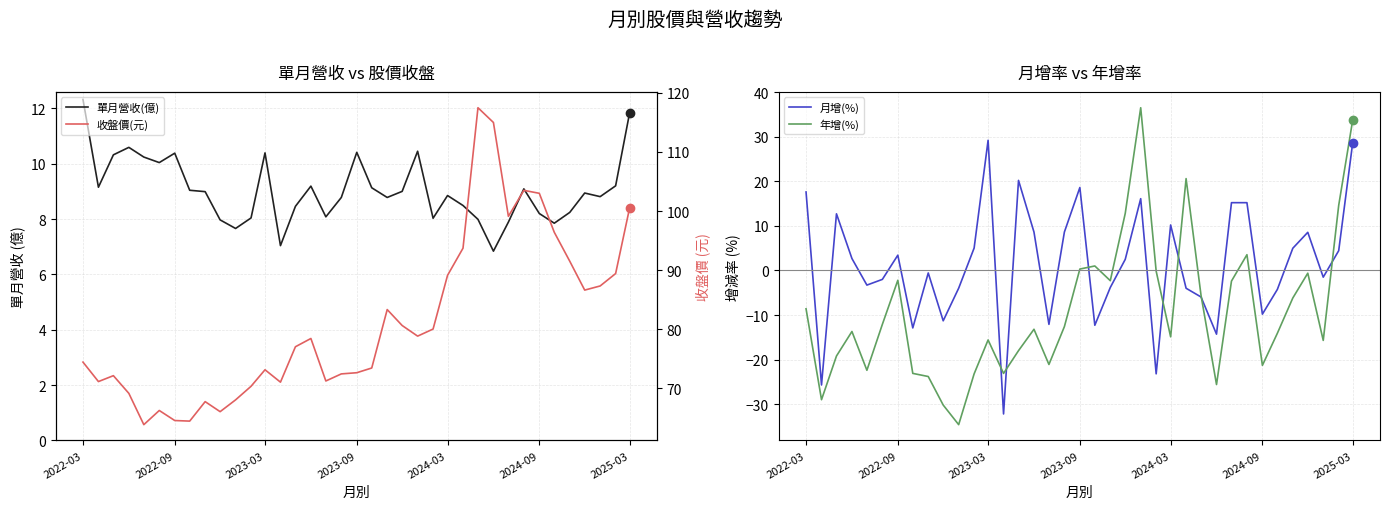

What is the lowest value of the 年增(%) series?

-34.6